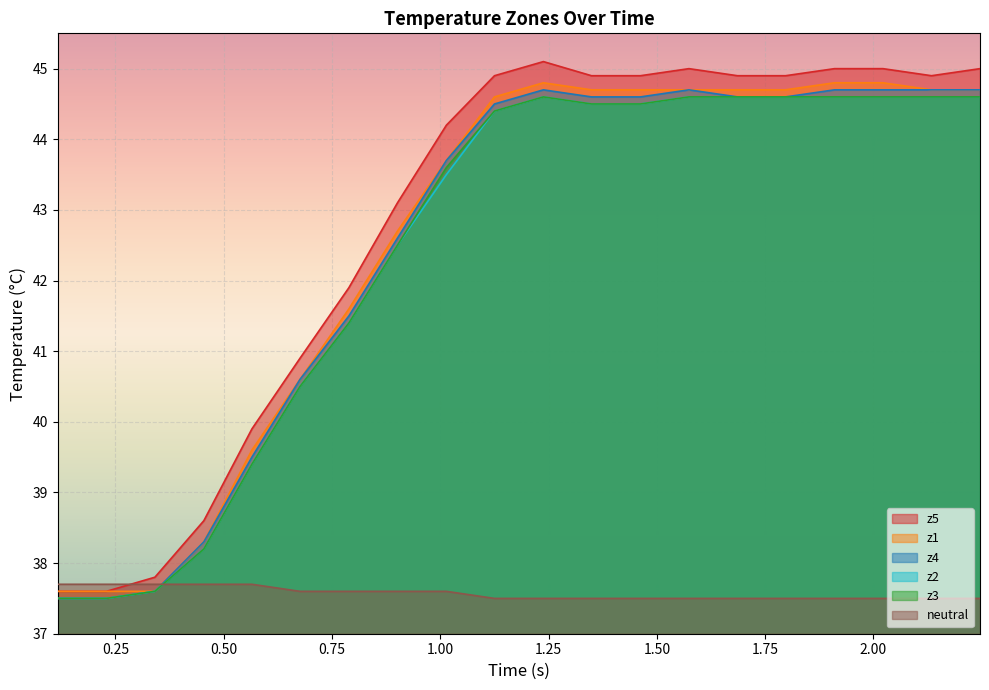

Which series has the largest range (max minus min)?

z5